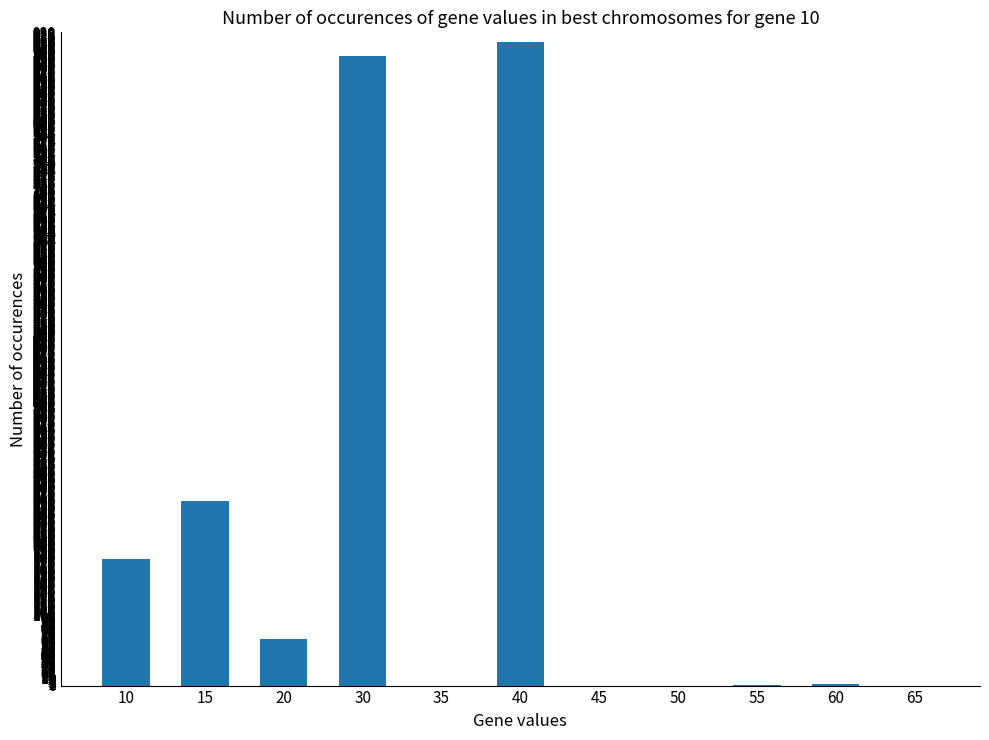

Is it true that the value at 15 is 263.0?

True